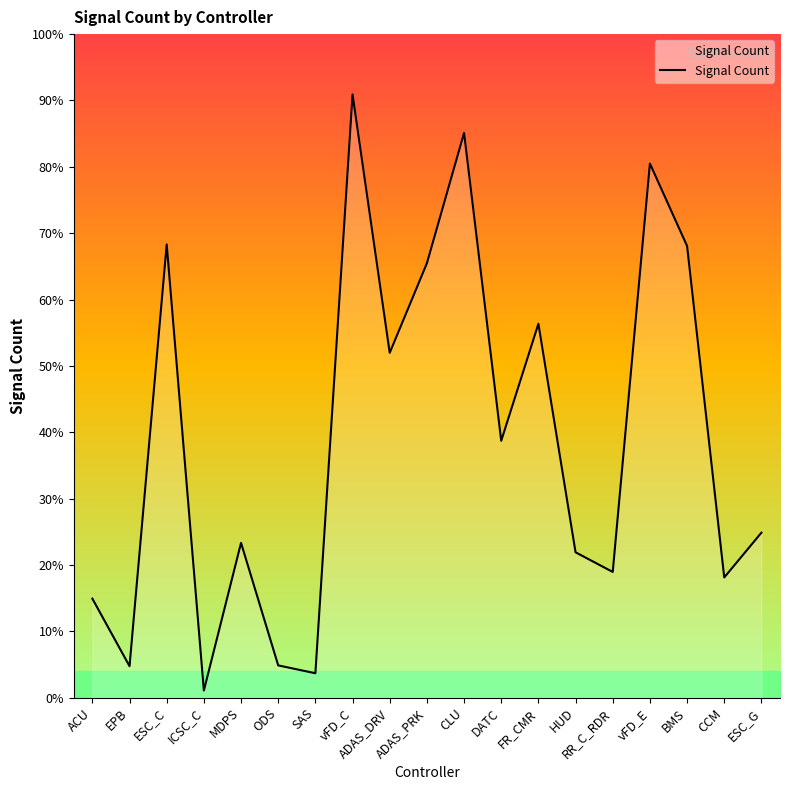

What is the label of the 3rd point from the left?

ESC_C